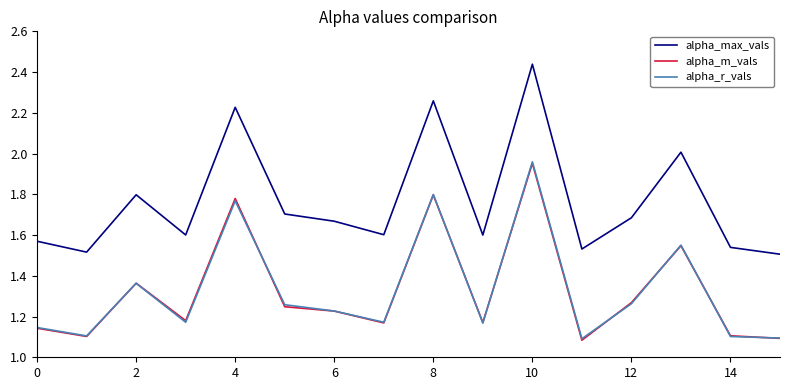

How many lines are shown in the chart?

3